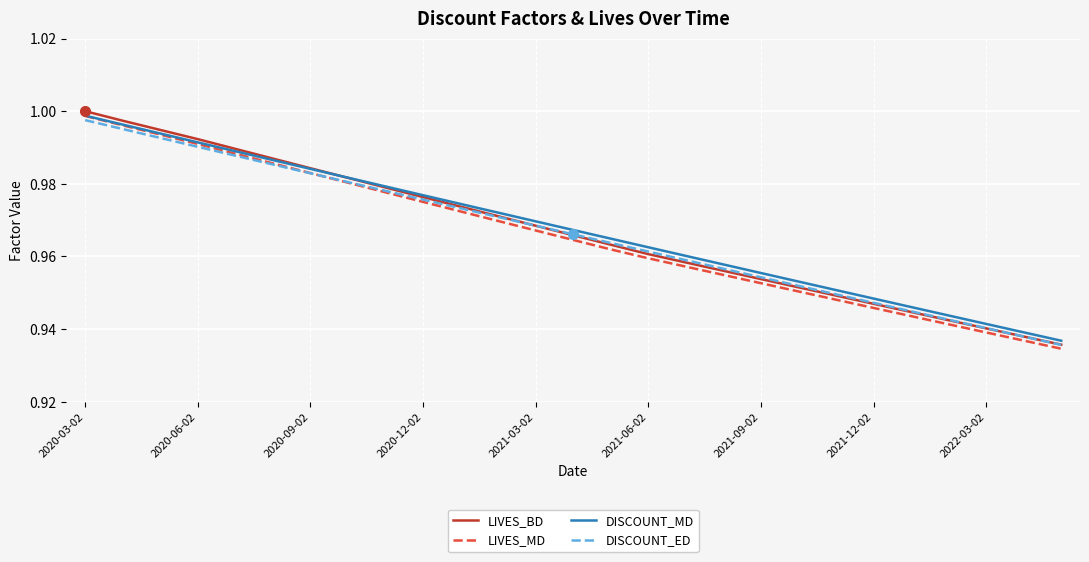

True or false: DISCOUNT_MD has more than 0 interior local peaks.

False